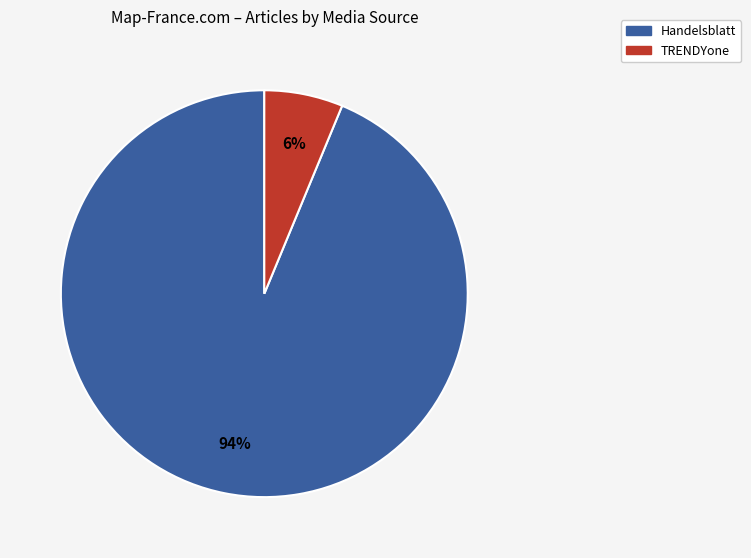

Is the sum of Handelsblatt and TRENDYone greater than half?

Yes